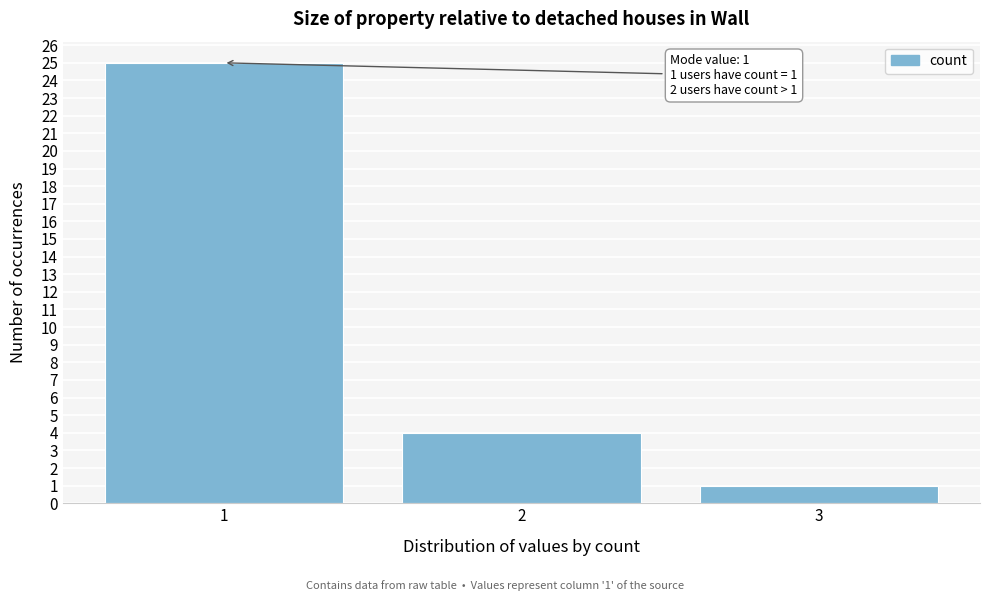

Reading left to right, transcribe all the data shown in this chart.

1=25	2=4	3=1